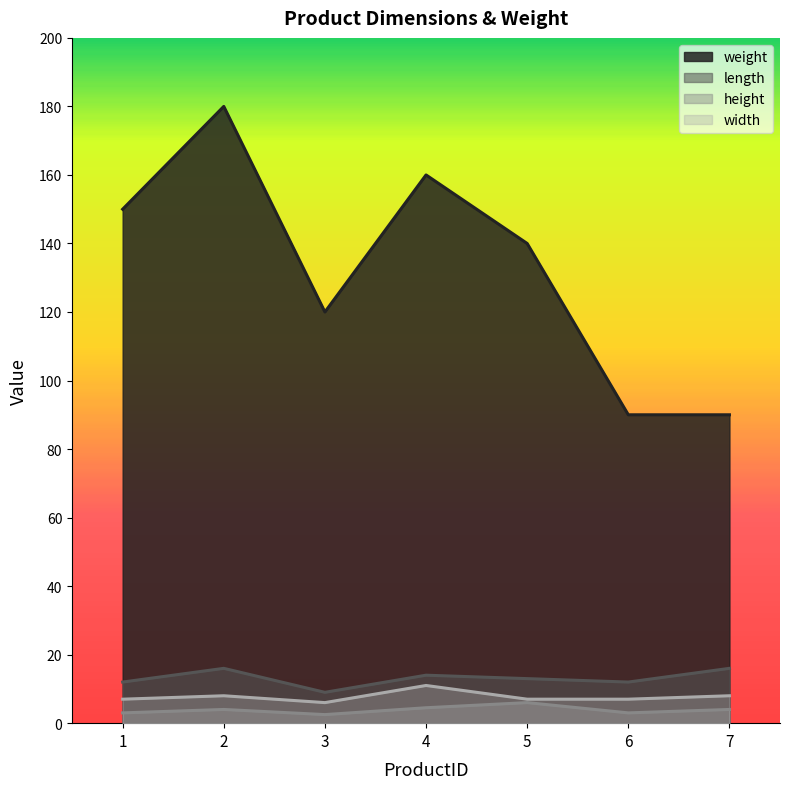

How many series are shown in this chart?

4